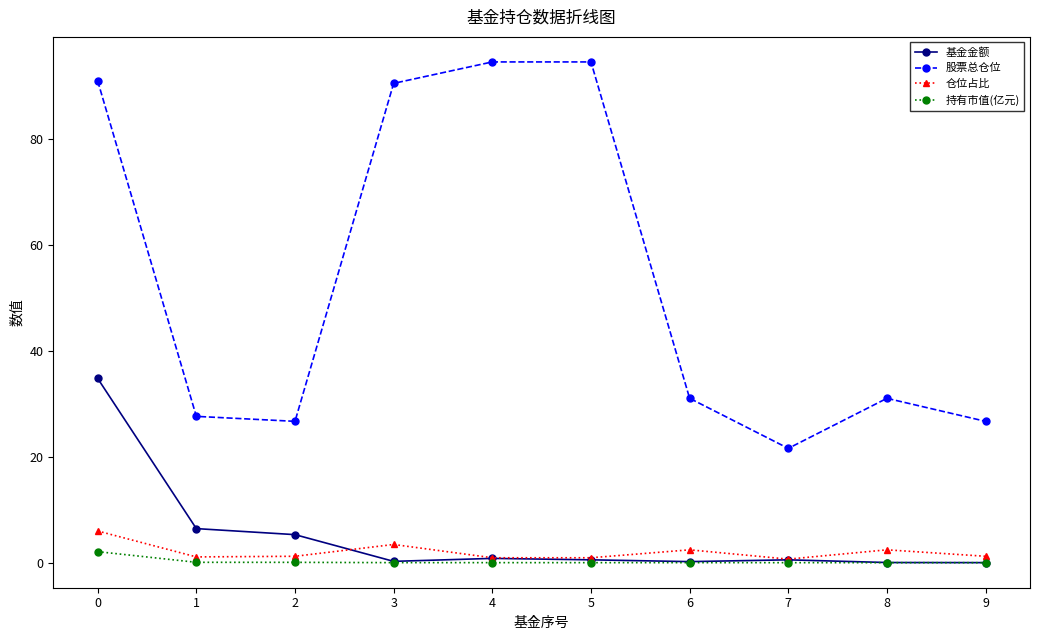

Rank the series at 1 from lowest to highest value.

持有市值(亿元), 仓位占比, 基金金额, 股票总仓位